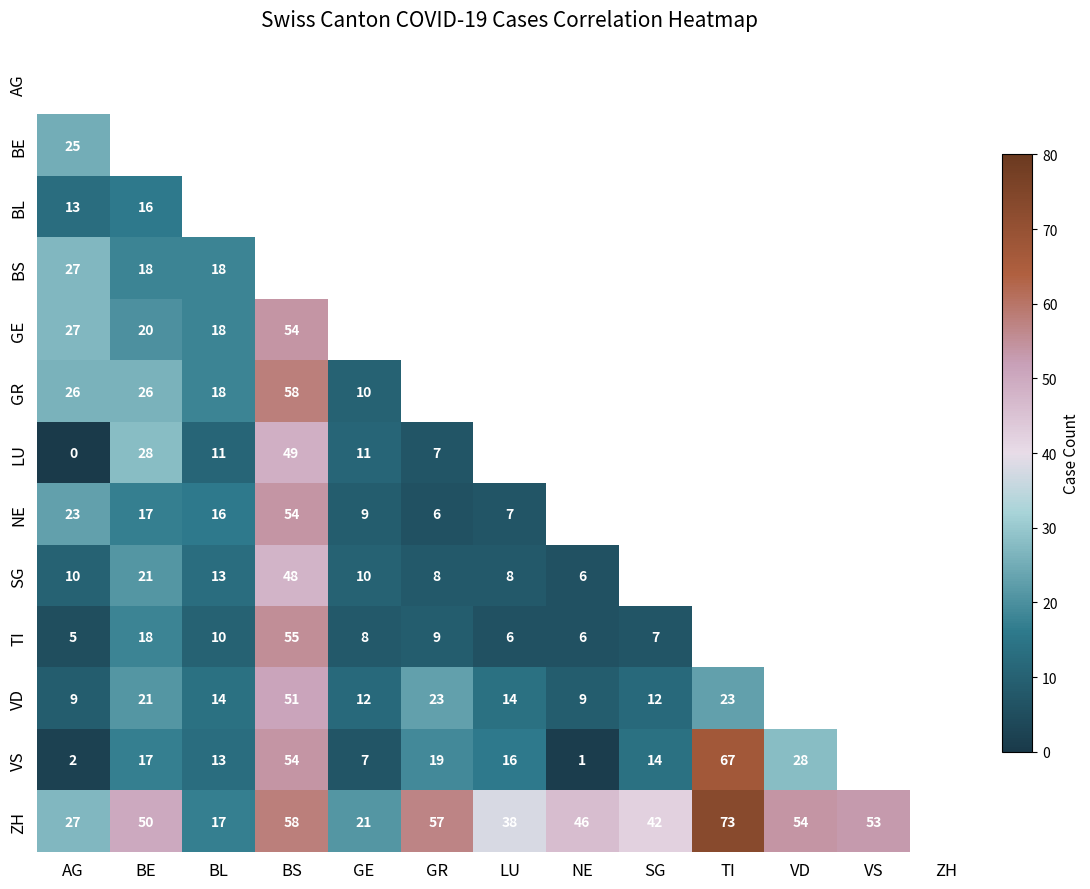

True or false: SG has a value of 14 at GR.

False